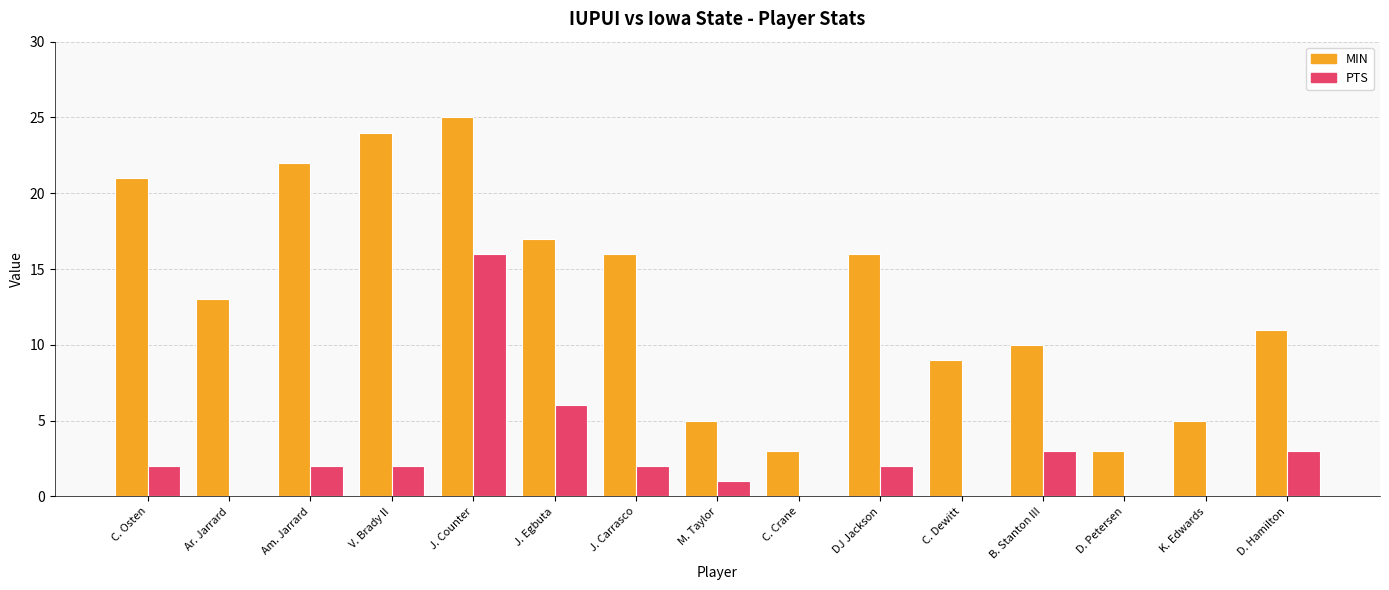

What is the maximum value shown in the chart?

25